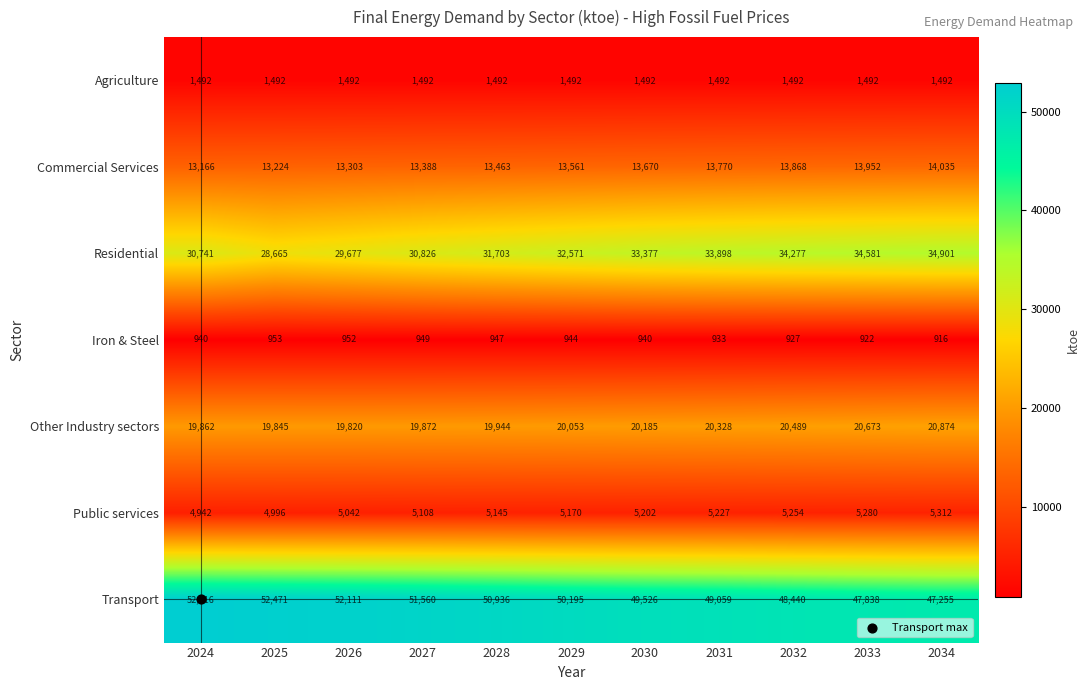

Which series changed the most between 2026 and 2034?

Residential